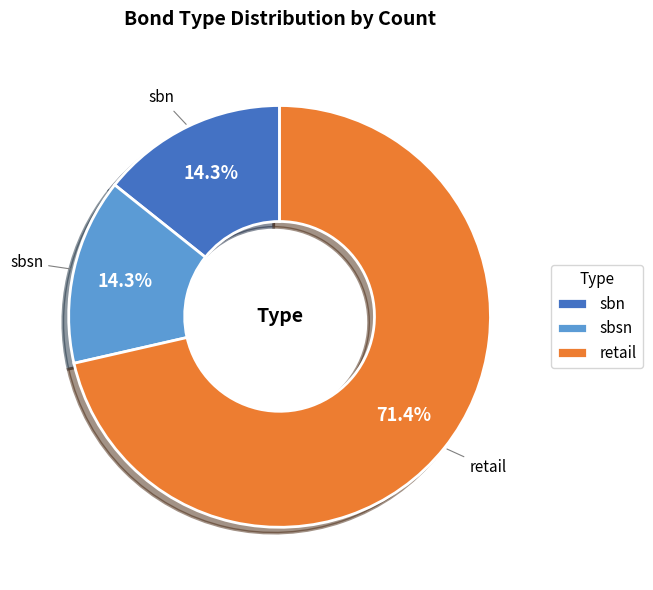

To the nearest percent, what is the combined percentage of sbn and sbsn?

29%